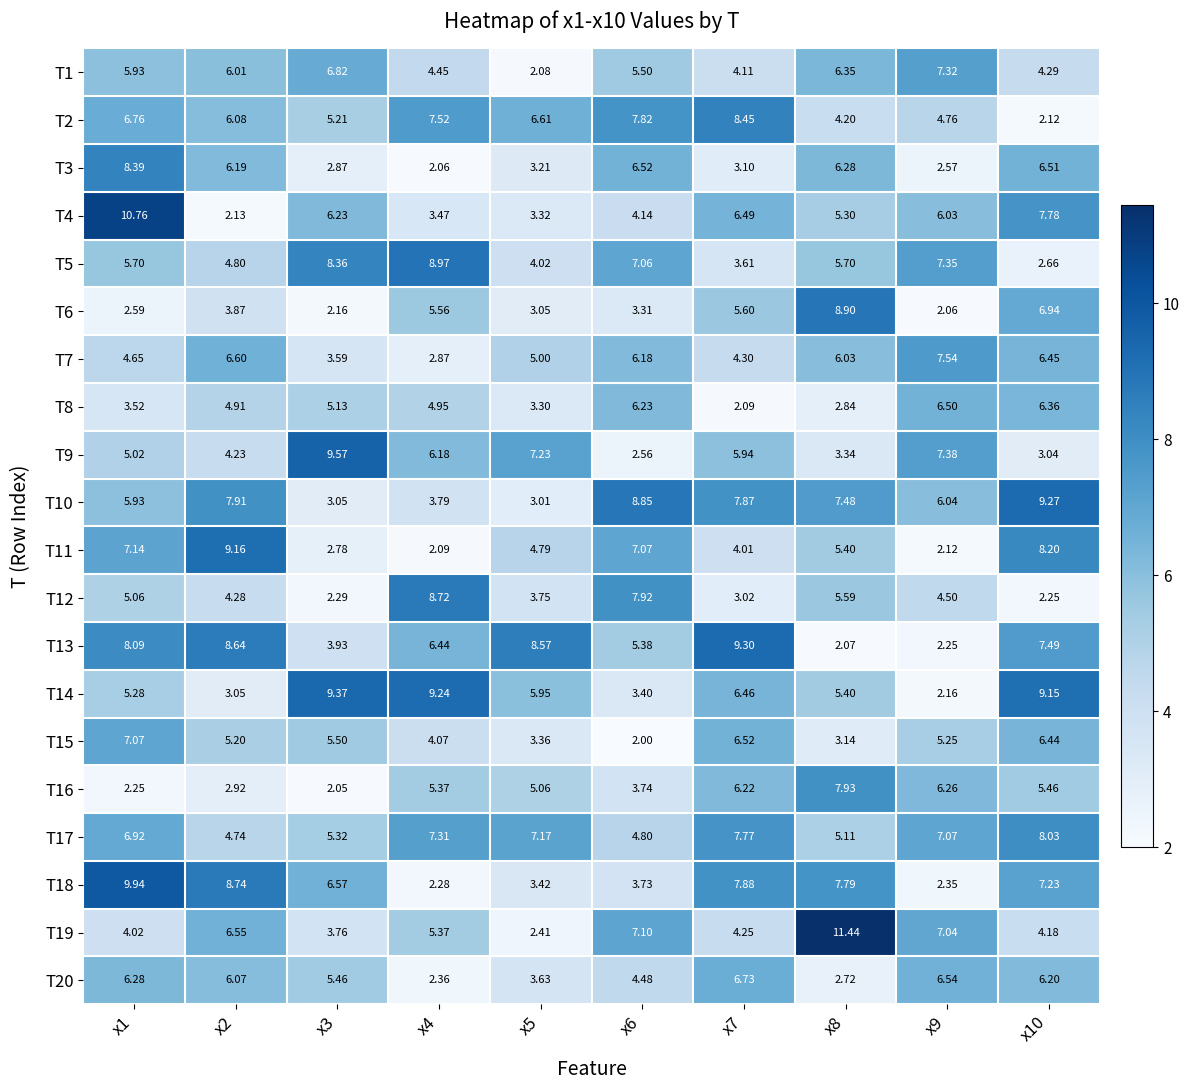

Is the value of T18 at x3 greater than the value of T5 at x4?

No